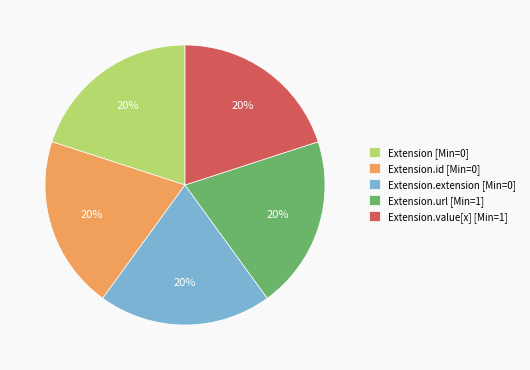

Combined, do Extension.id [Min=0] and Extension.extension [Min=0] account for over 50%?

No